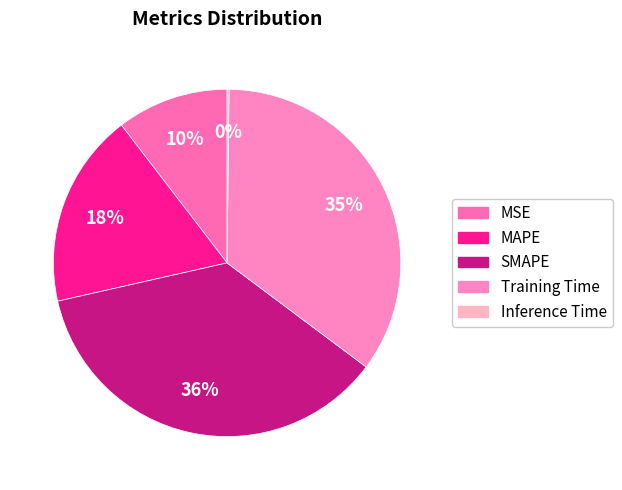

Is the sum of SMAPE and MAPE greater than half?

Yes